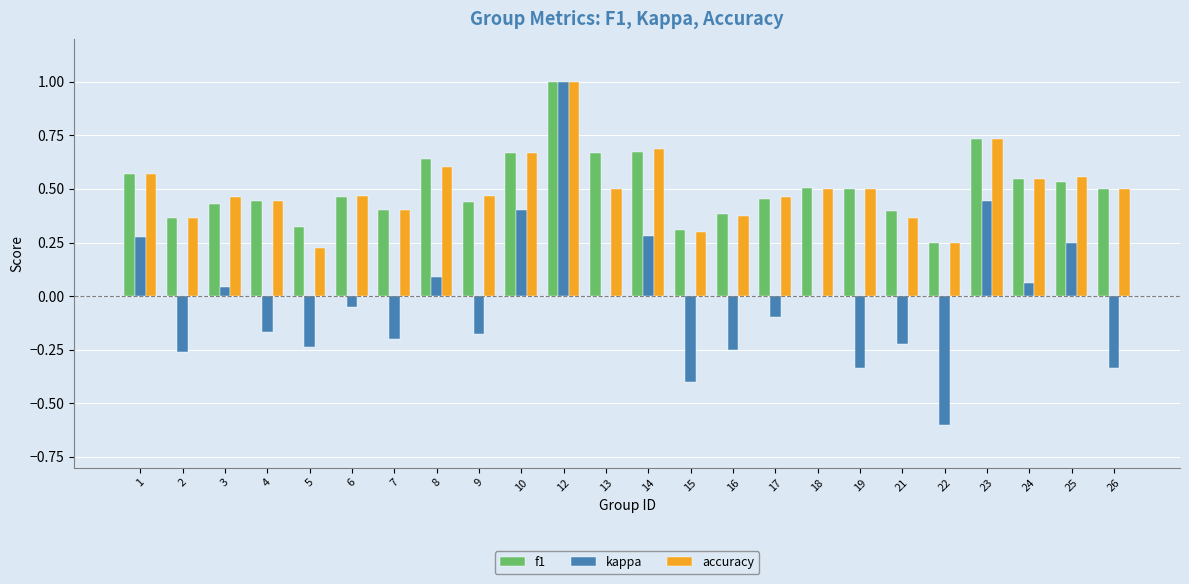

Between 1 and 14, which series saw the biggest shift?

accuracy